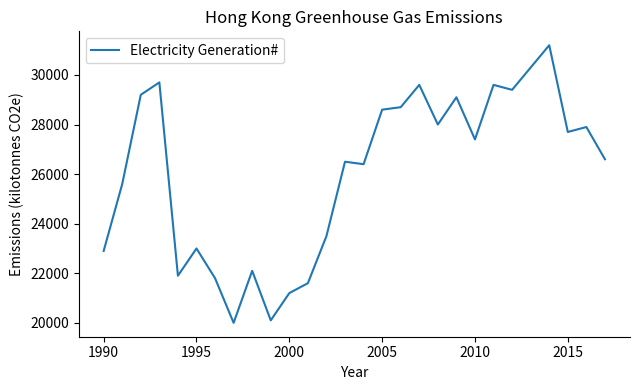

How many lines are shown in the chart?

1